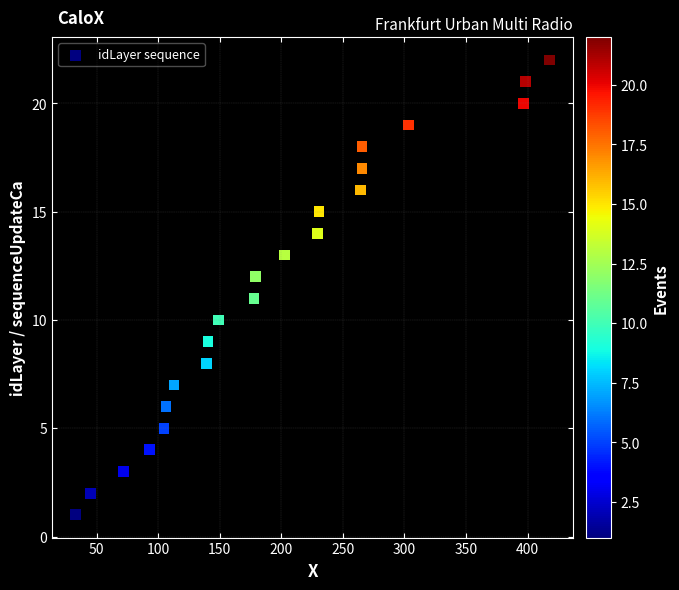

What is the range of Y values (max minus min)?

21